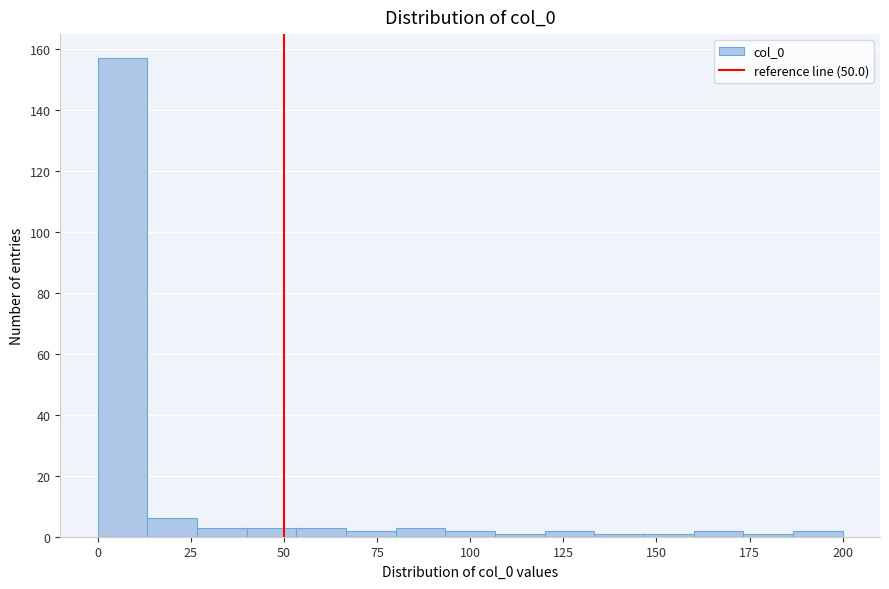

Read against the x-axis, roughly where is the centre of the tallest bar?

5